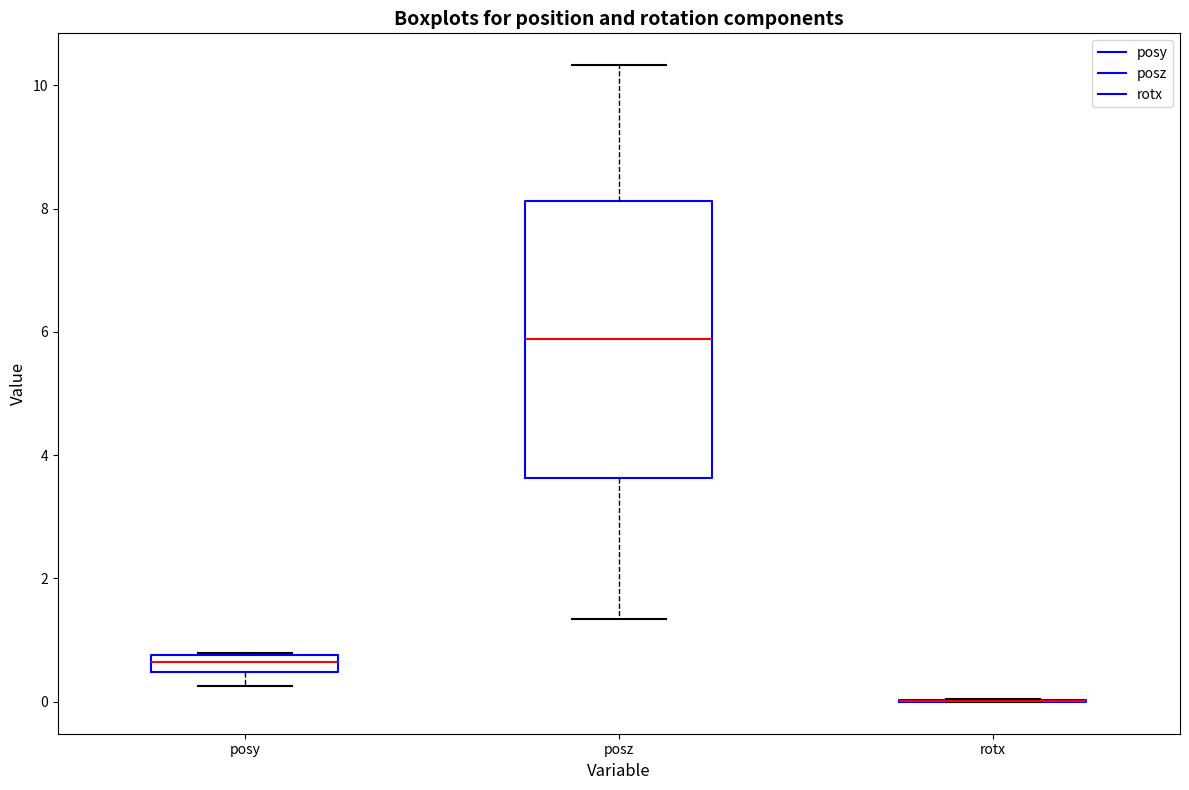

Where does the upper whisker of the box for posz end on the y-axis? The values are not printed on the chart, so give them approximately, as read against the axis.

10.4